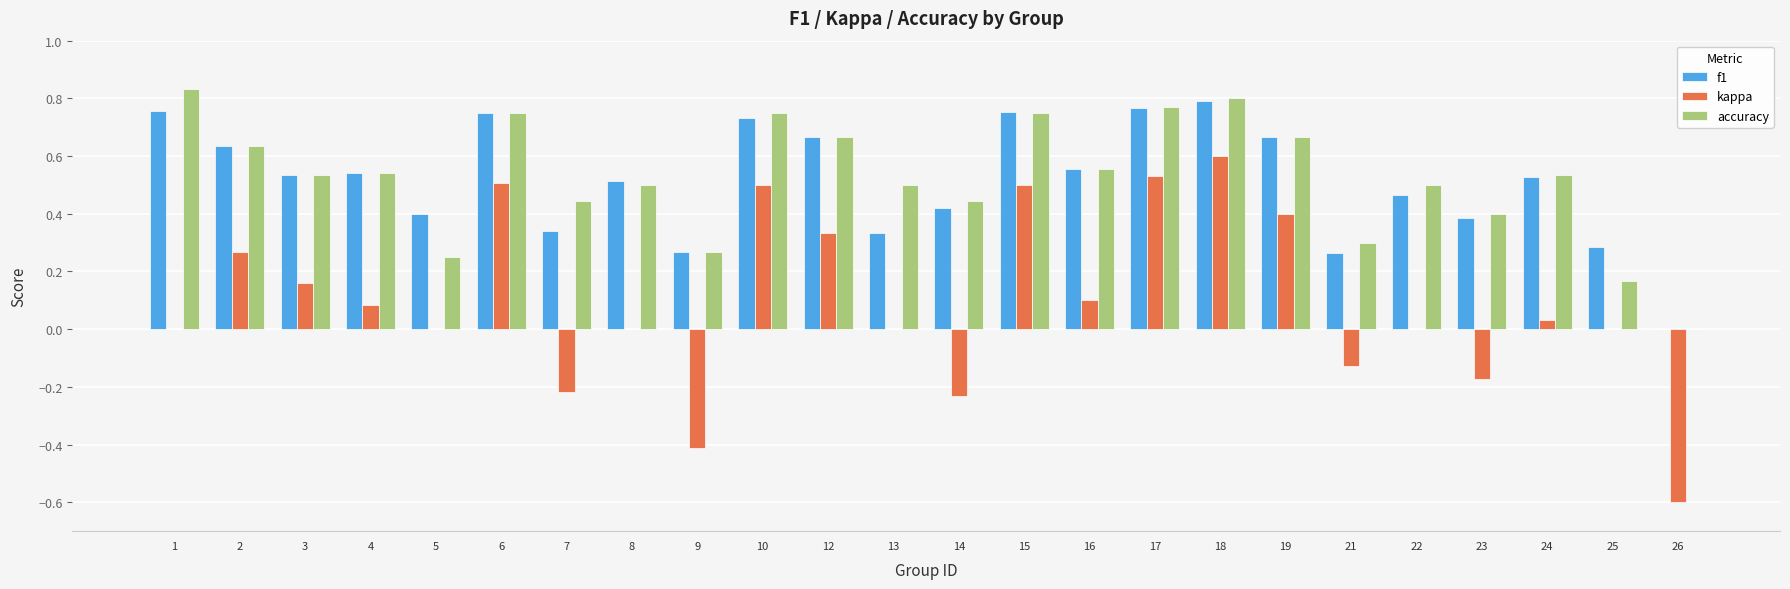

What is the sum of the kappa values at 21 and 2?

0.1